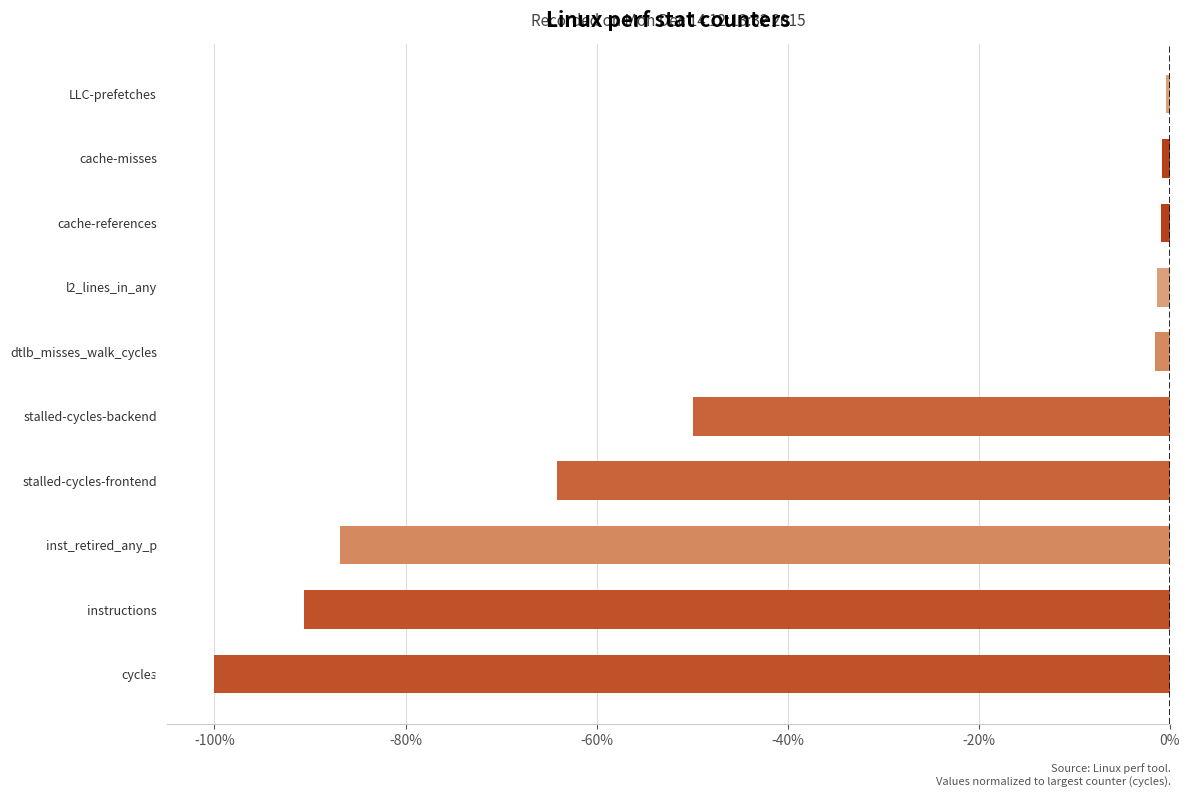

What is the smallest value displayed?

-1.0